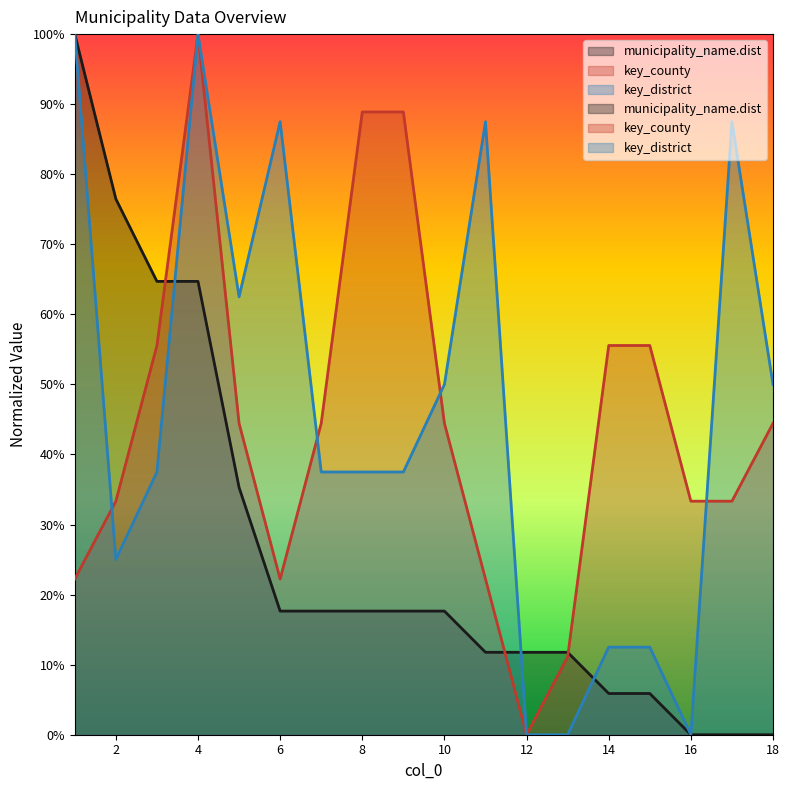

True or false: key_county and municipality_name.dist cross at least once.

True